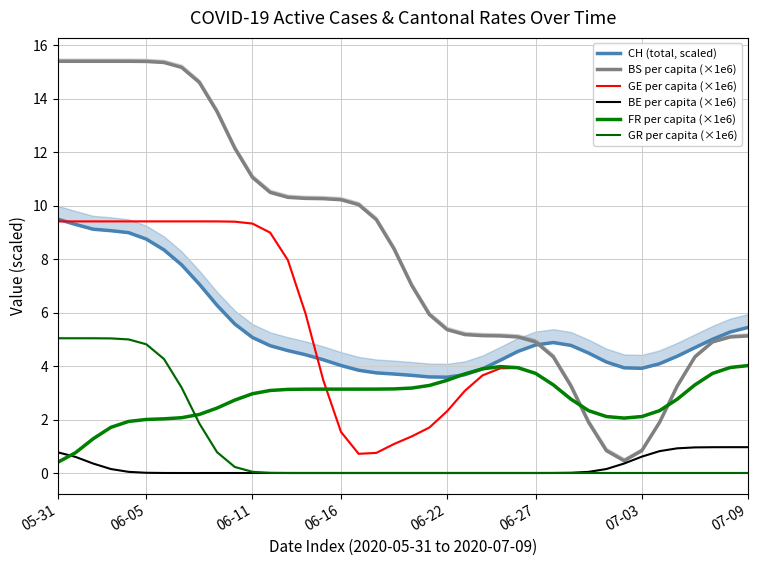

True or false: GE per capita (×1e6) and GR per capita (×1e6) intersect in this chart.

False